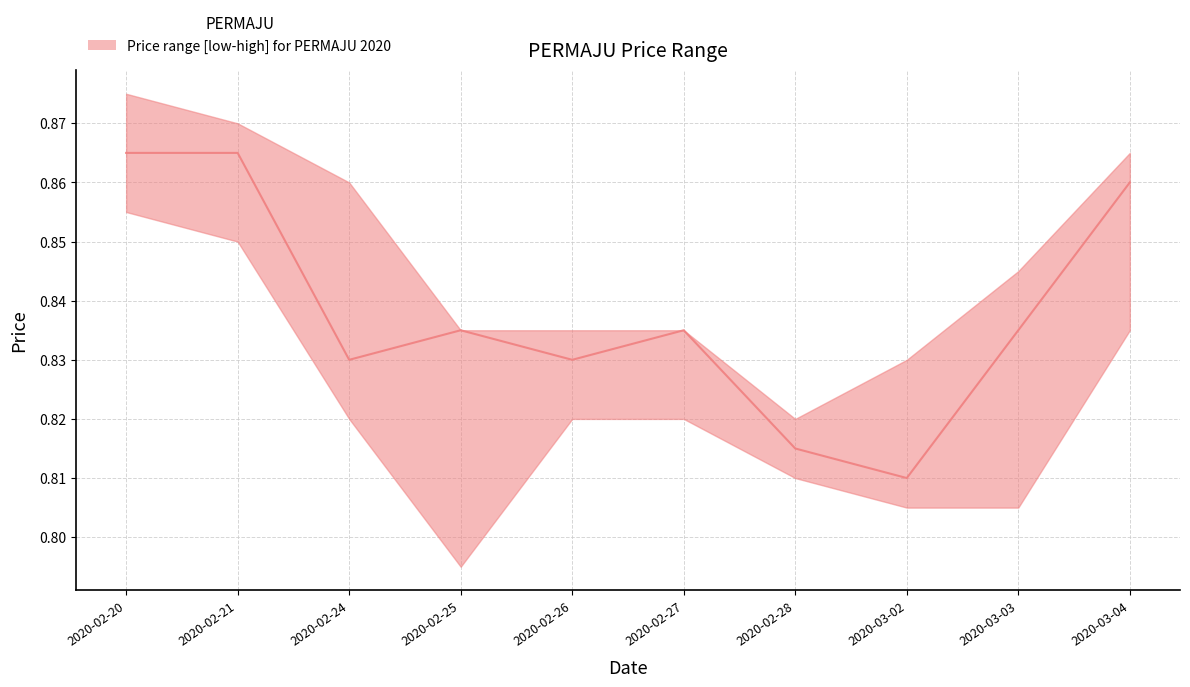

Rank the categories by value from lowest to highest.

2020-03-02, 2020-02-28, 2020-02-24, 2020-02-26, 2020-02-25, 2020-02-27, 2020-03-03, 2020-03-04, 2020-02-20, 2020-02-21